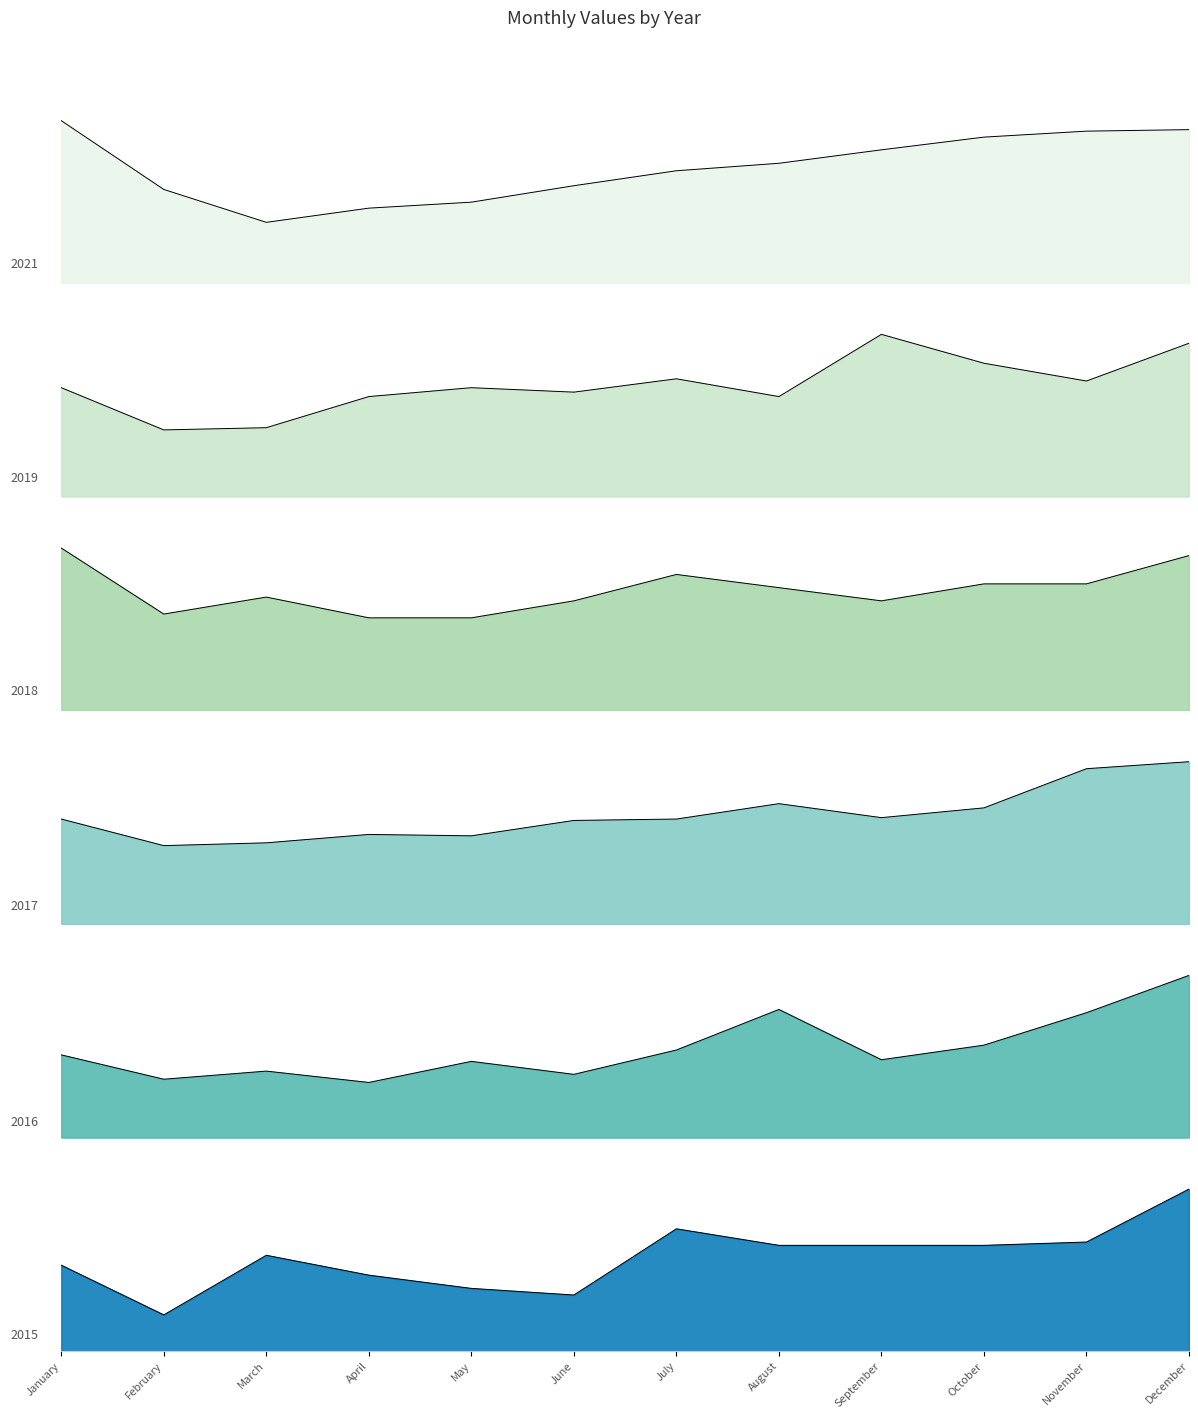

What is the approximate value of 2019 at February, to the nearest 5?

30